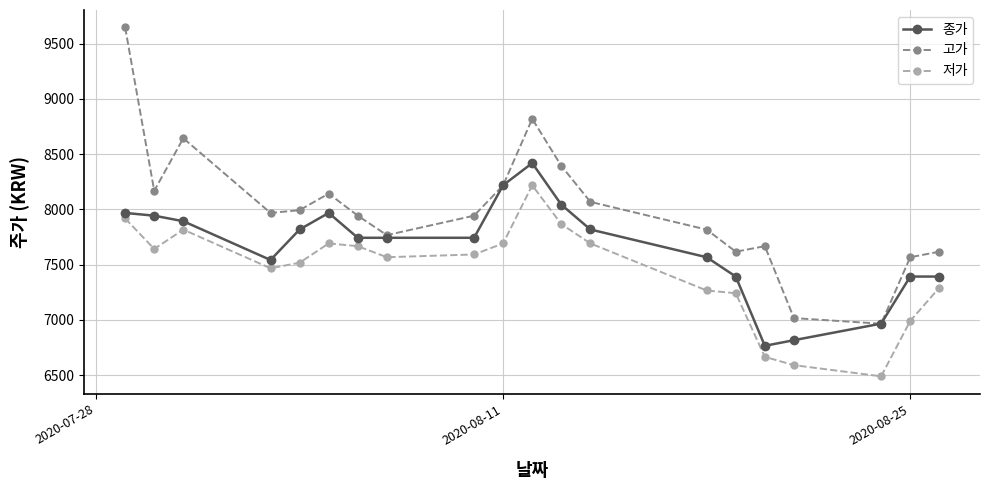

Which series has the largest total across all categories?

고가